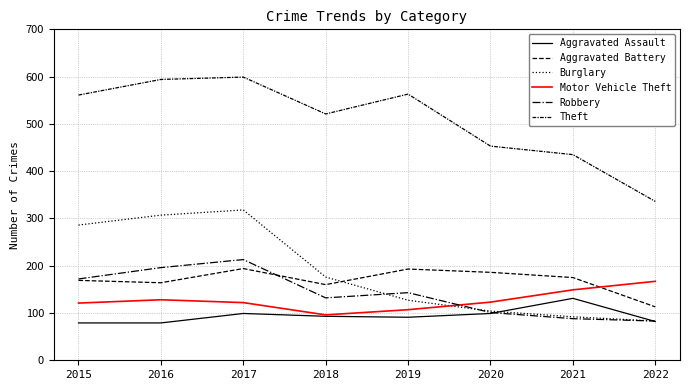

At which category is the sum across all series the highest?

2017